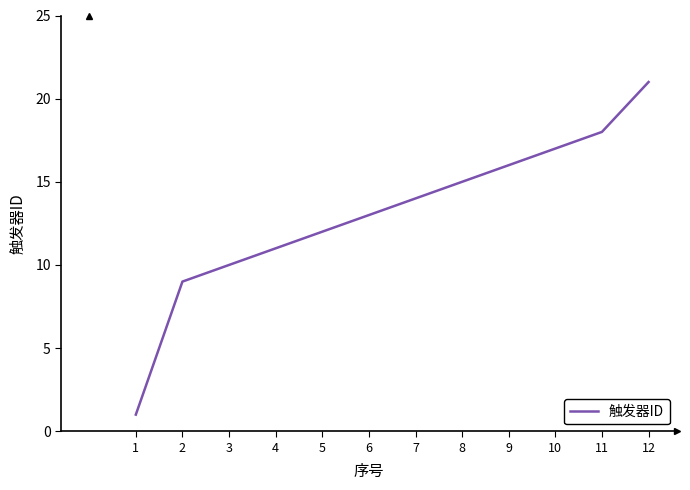

At which label is the value closest to 11?

4